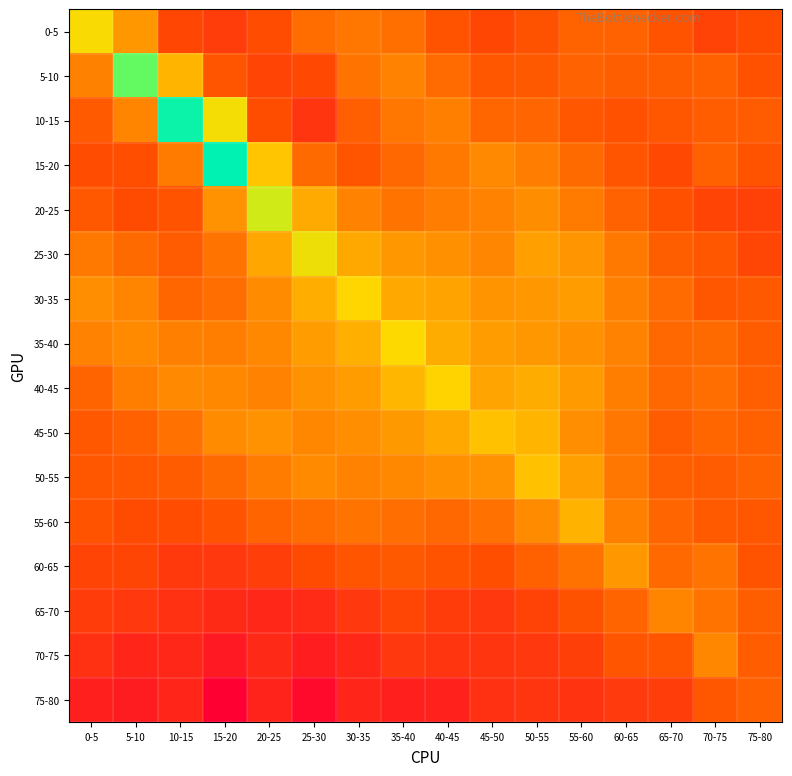

What is the spread (max minus min) of values at 30-35?

3.1